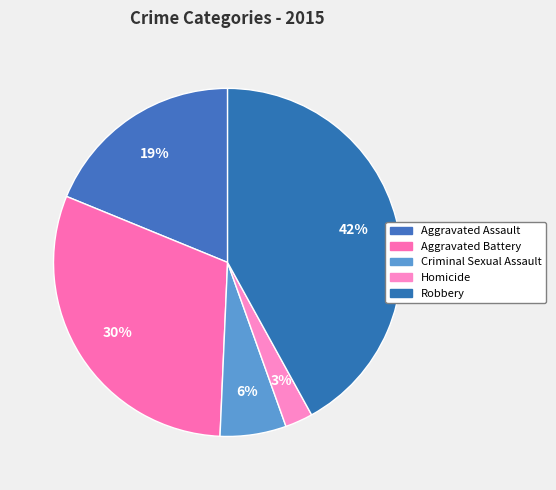

Is it true that Robbery is 42% of the pie?

True